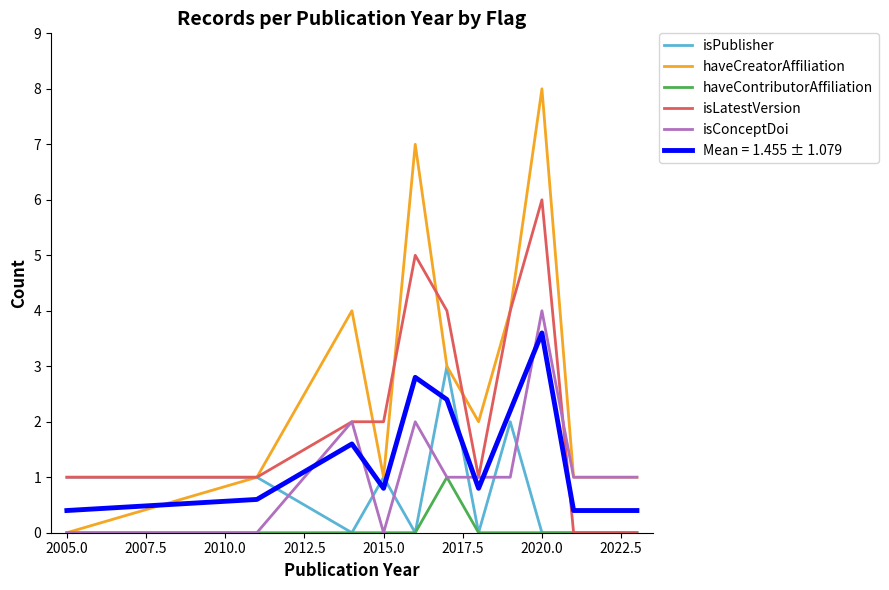

What is the difference between the second highest and minimum values in the haveCreatorAffiliation series?

7.0